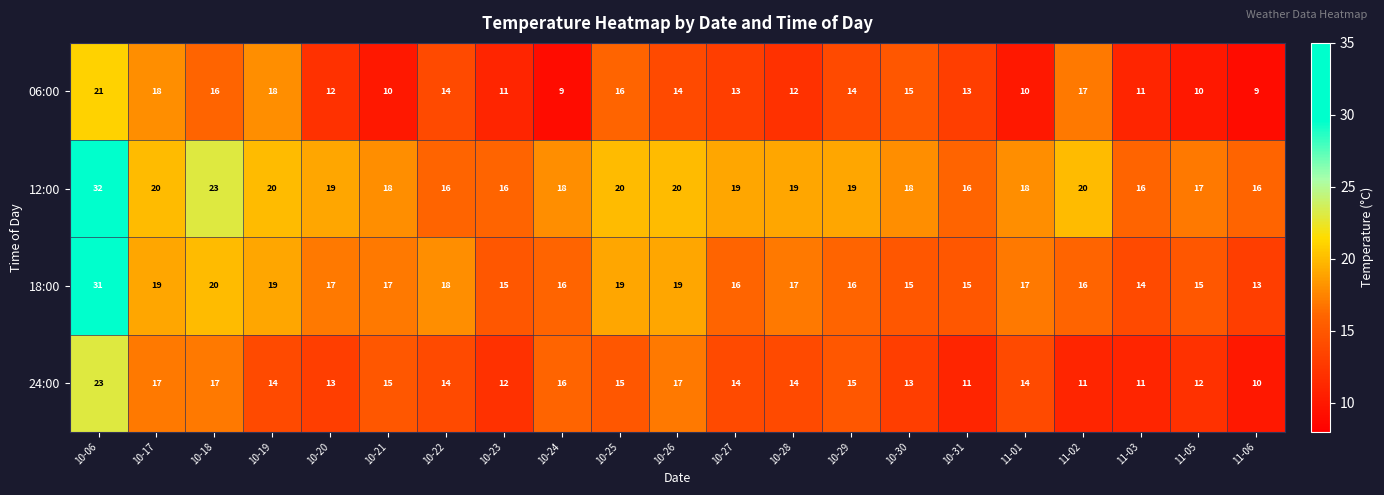

What is the sum of all 24:00 values?

298